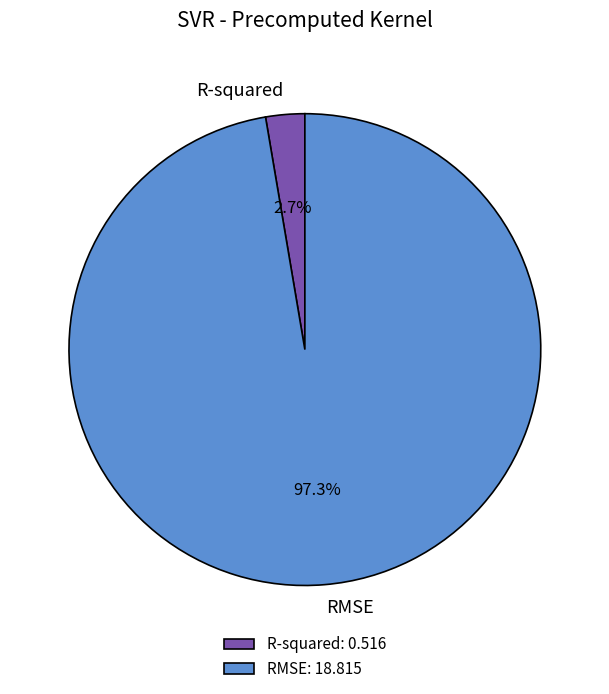

Between R-squared and RMSE, which is larger?

RMSE